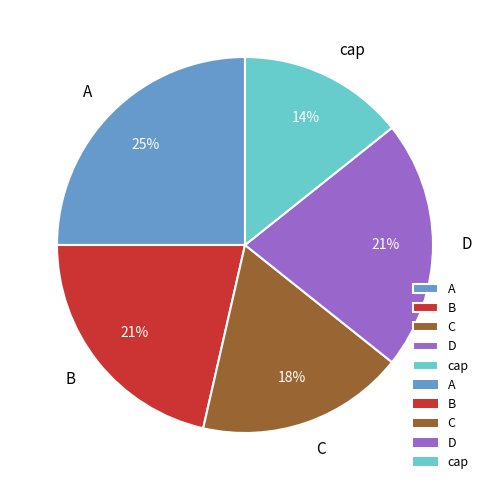

To the nearest percent, what portion does D represent?

21%